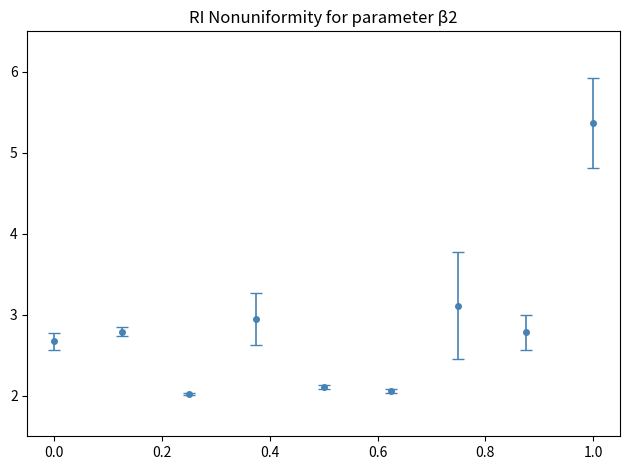

What is the difference between the maximum and minimum values?

3.3